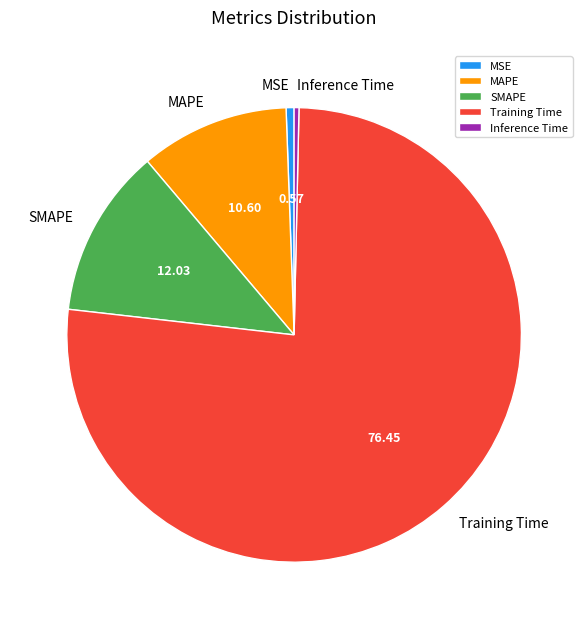

Do MSE and Inference Time together represent more than half of the pie?

No